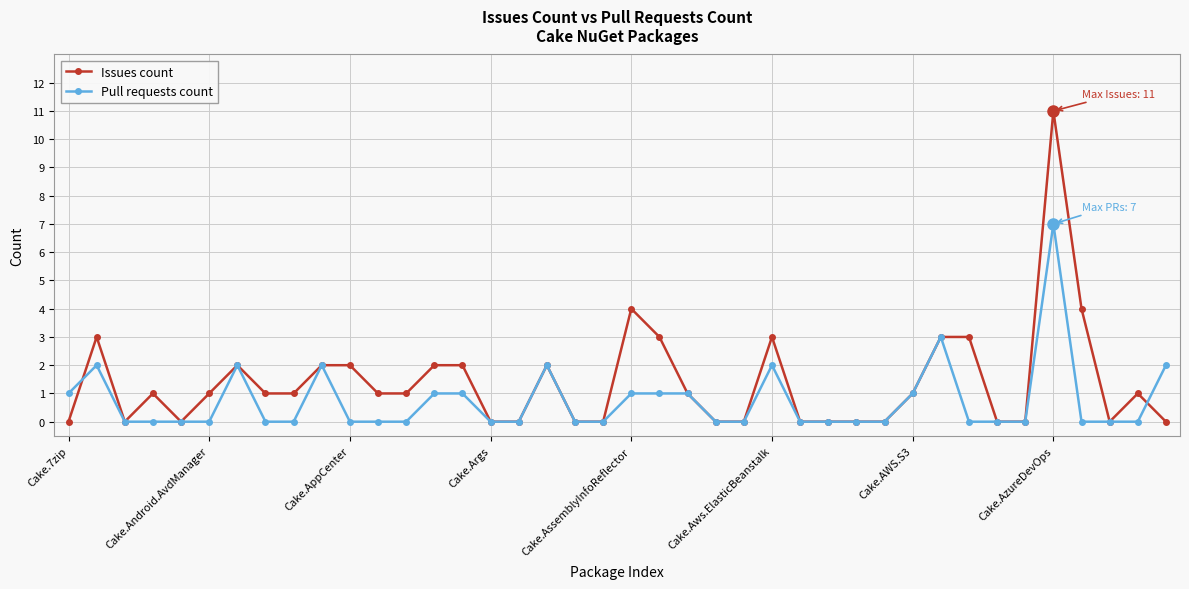

What is the maximum value shown in the chart?

11